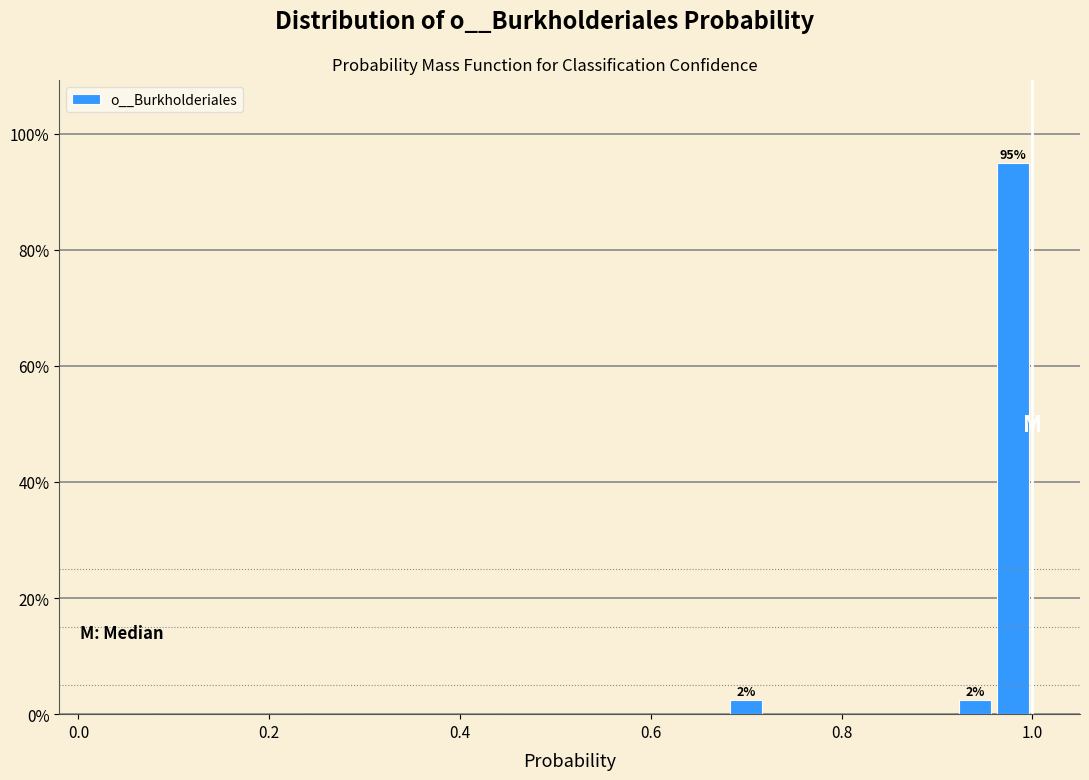

Read against the x-axis, roughly where is the centre of the tallest bar?

0.98